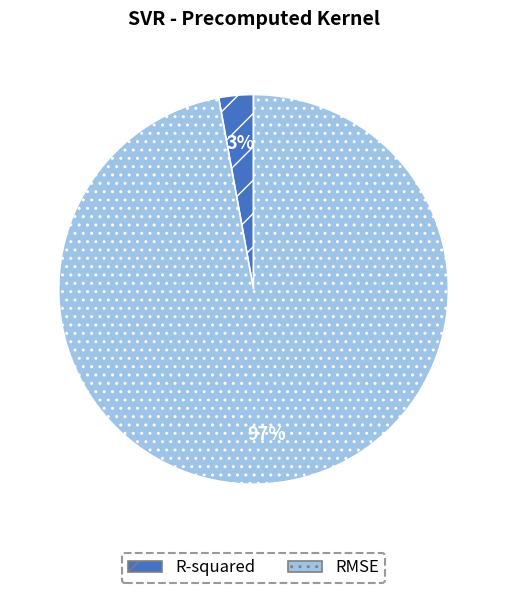

To the nearest percent, what portion does R-squared represent?

3%